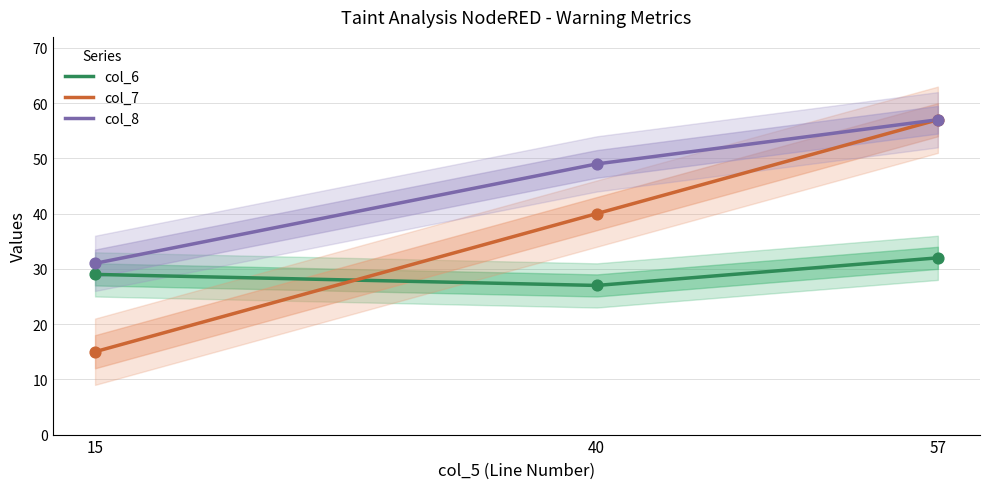

Which series has the widest spread of Y values?

col_7